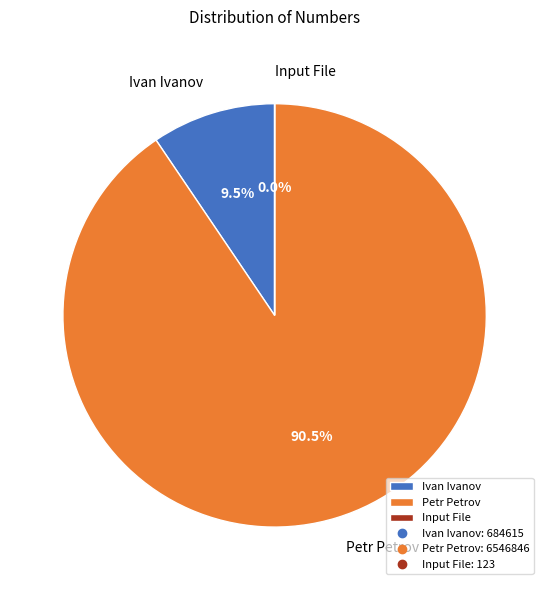

Is Ivan Ivanov the majority of the pie?

No